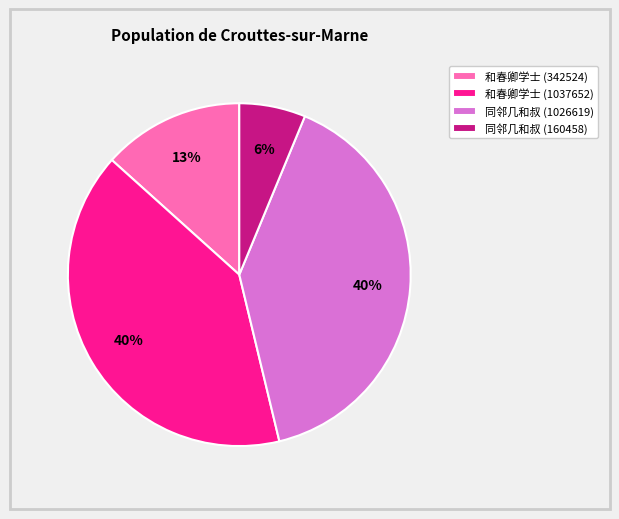

How many segments does this pie chart have?

4